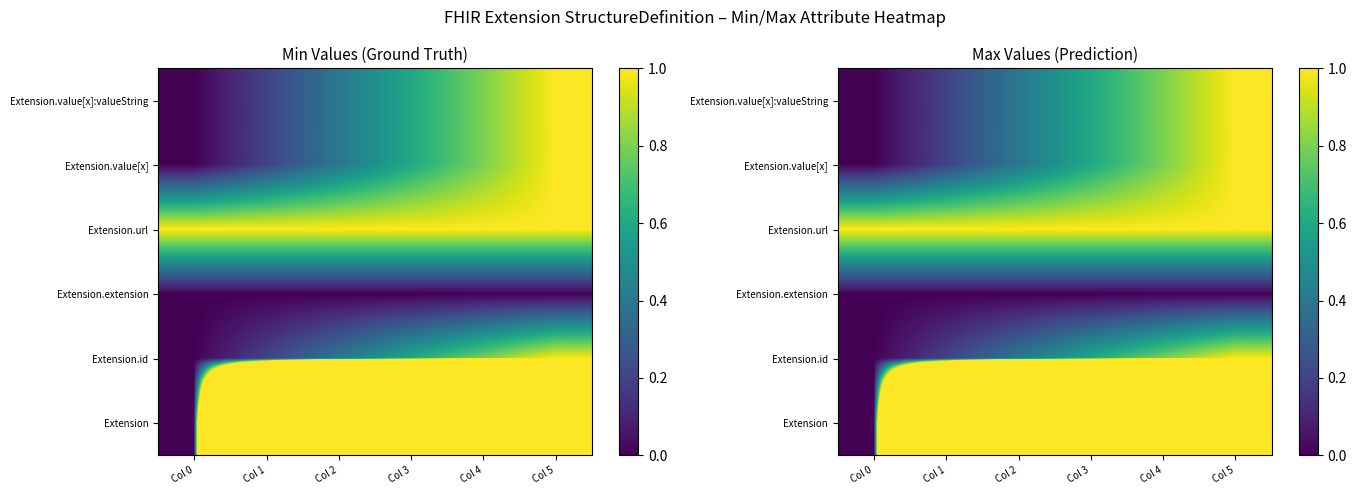

At how many categories does at least one series exceed 5?

5